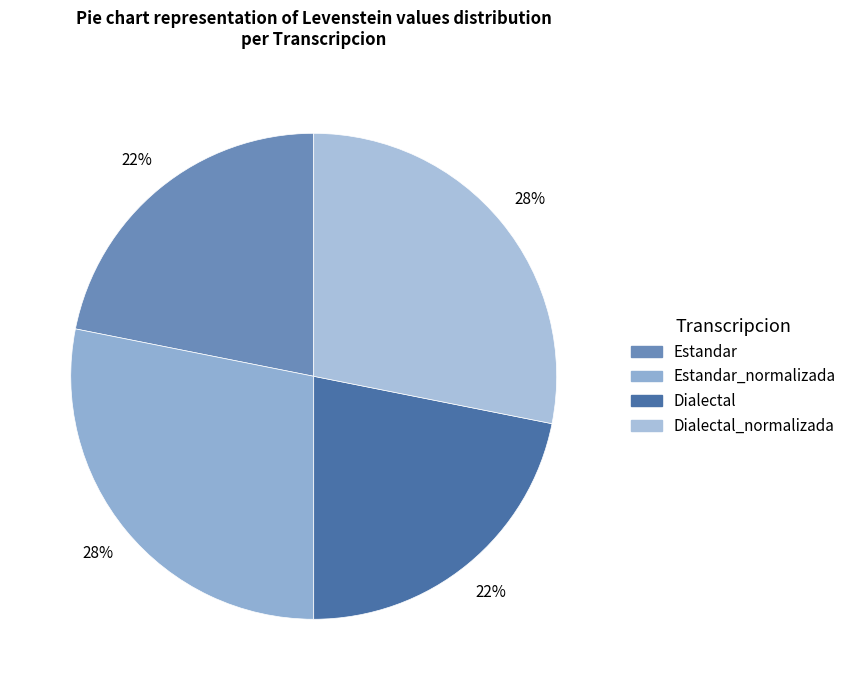

To the nearest percent, what is the difference between the largest and smallest slice percentages?

6%